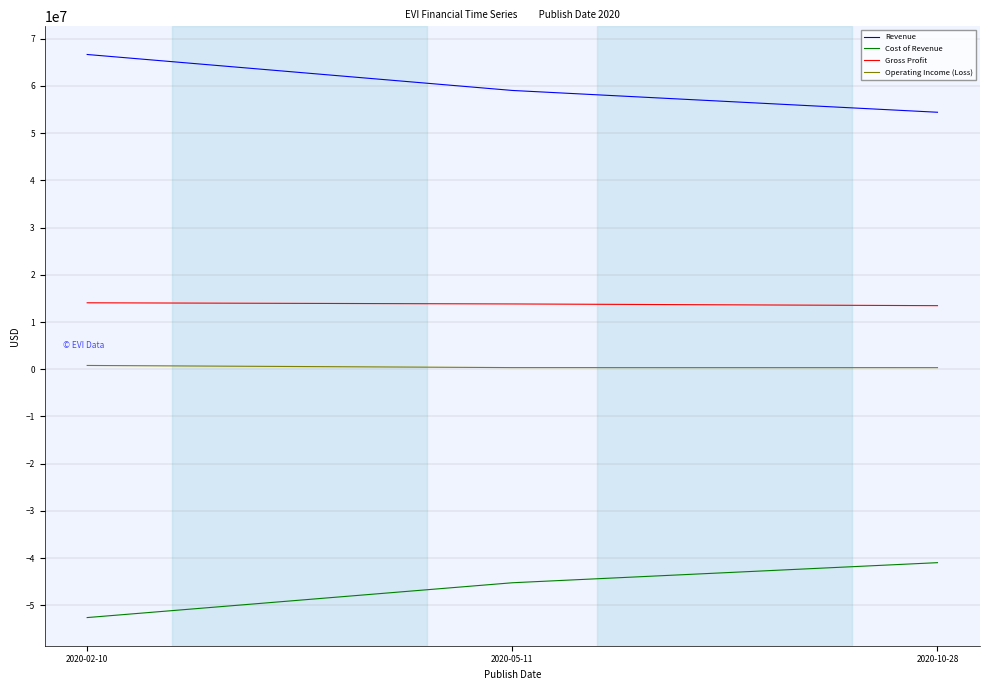

The value of Revenue at 2020-02-10 is 105495244. True or false?

False